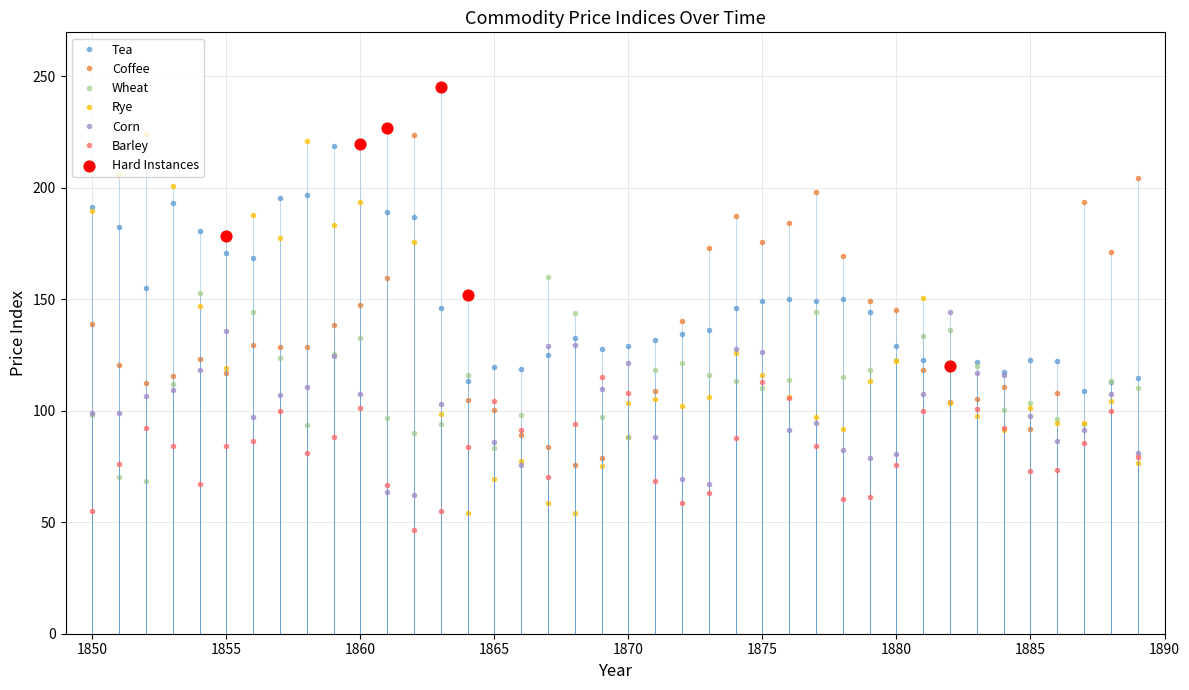

At how many categories does at least one series exceed 240?

1